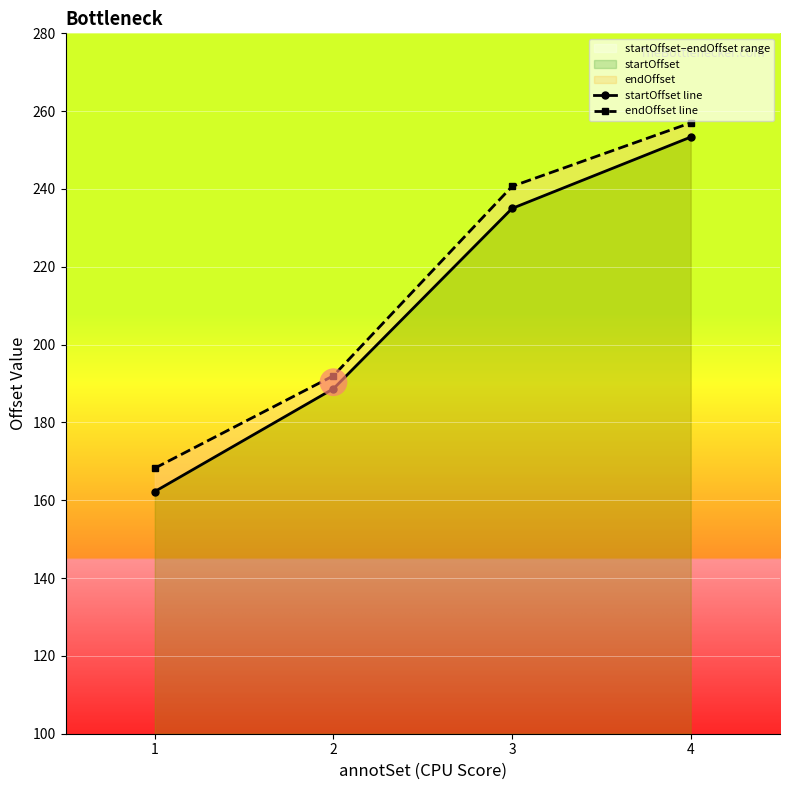

What is the total value across all series at 2?

380.7